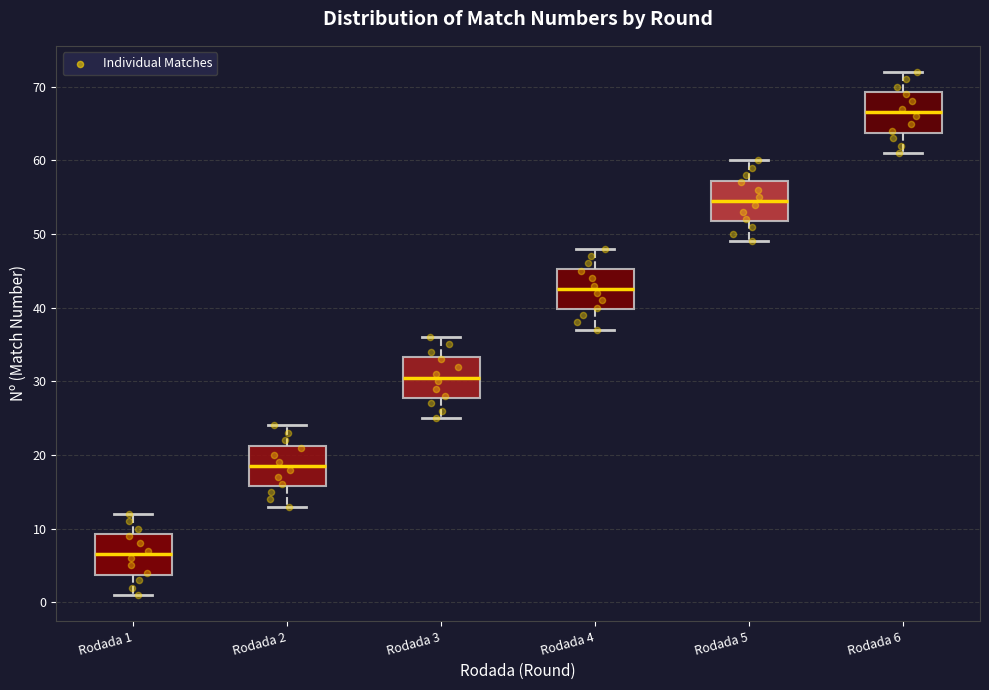

Reading left to right, transcribe this box plot: for each box, give where its median line is, the range the box spans, and where its two whiskers end, as read against the y-axis. The values are not printed on the chart, so give them approximately, as read against the axis.

Rodada 1: median 7, box 4 to 9, whiskers 1 to 12
Rodada 2: median 19, box 16 to 21, whiskers 13 to 24
Rodada 3: median 31, box 28 to 33, whiskers 25 to 36
Rodada 4: median 43, box 40 to 45, whiskers 37 to 48
Rodada 5: median 55, box 52 to 57, whiskers 49 to 60
Rodada 6: median 67, box 64 to 69, whiskers 61 to 72